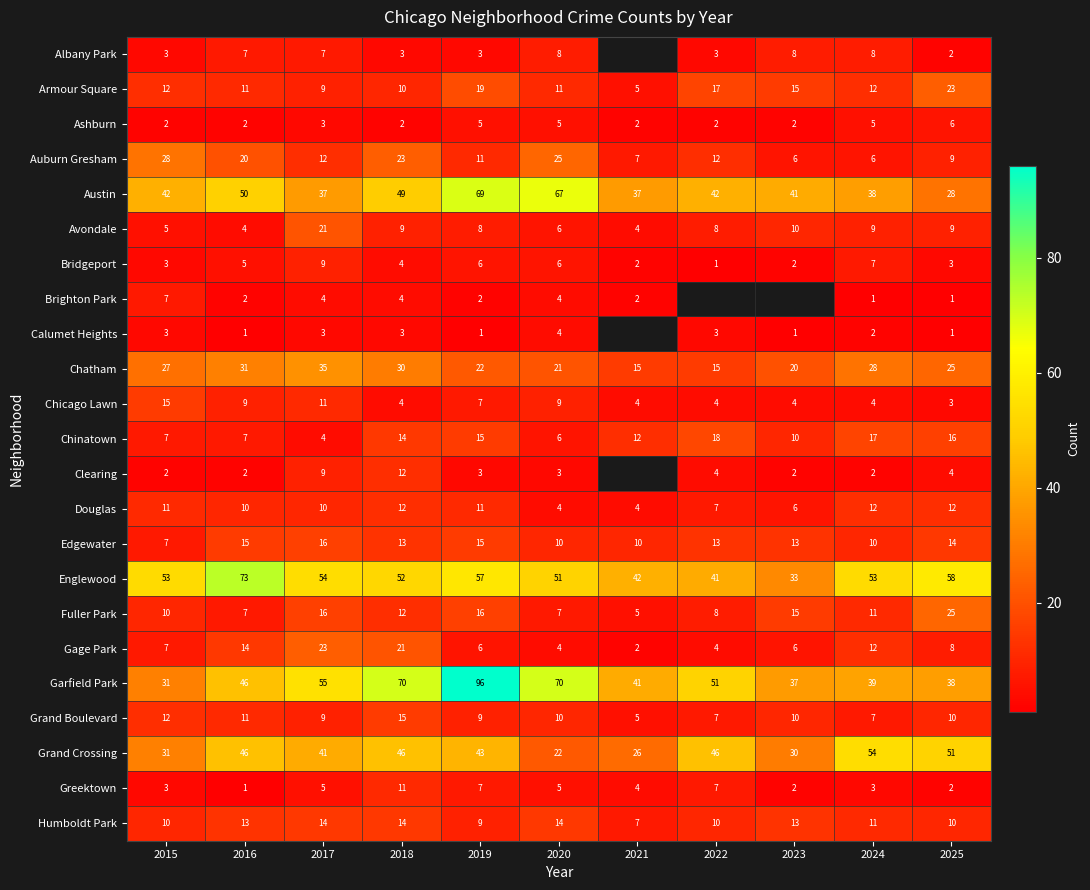

The Humboldt Park series shows 4.2 at 2021. True or false?

False